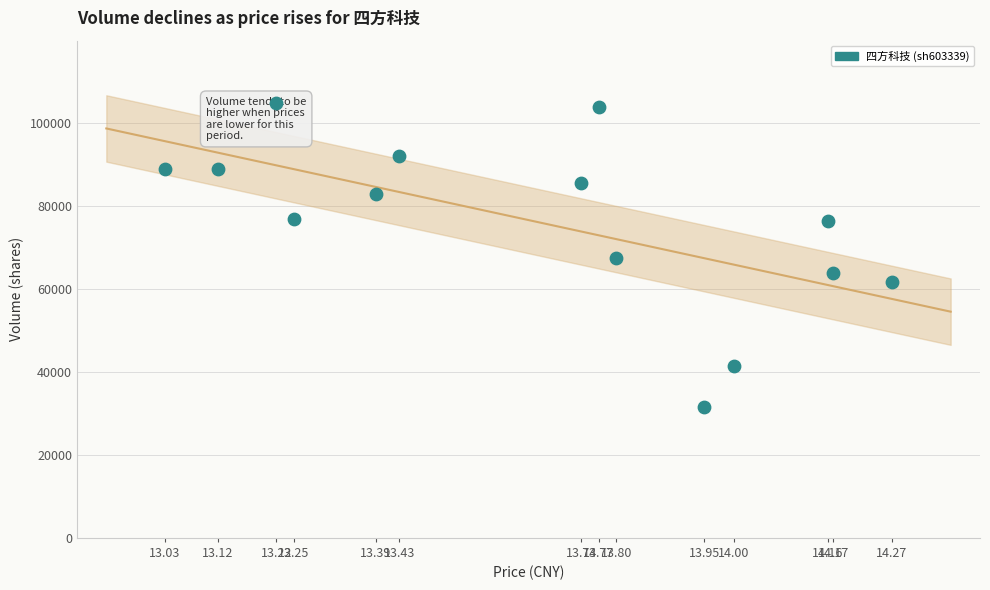

What is the range of Y values (max minus min)?

73152